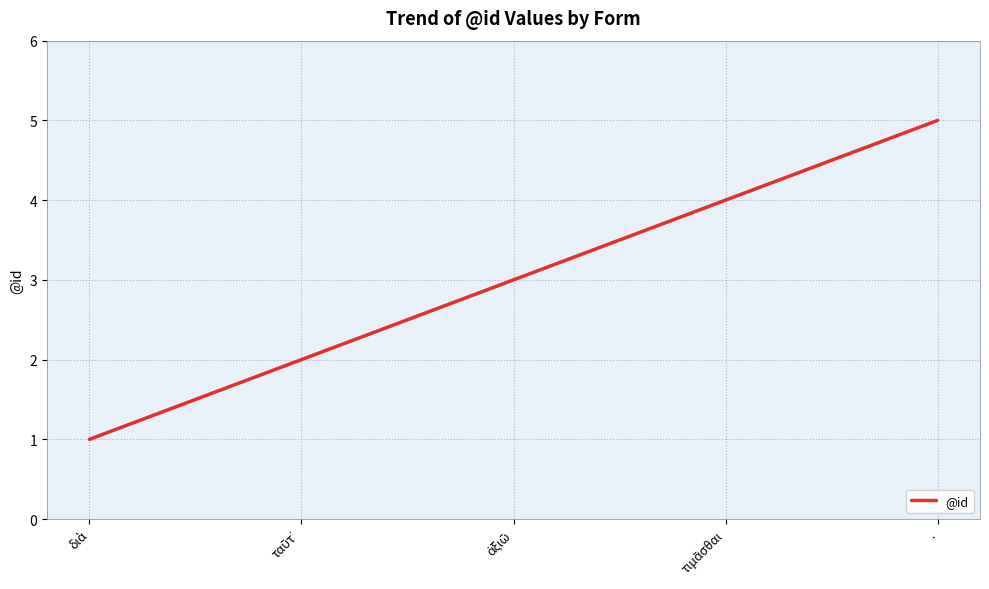

The chart shows a value of 9 at .. True or false?

False